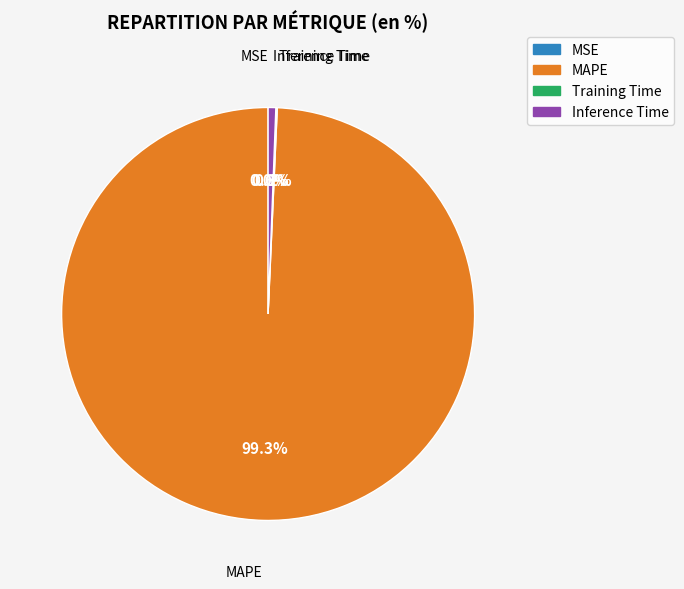

To the nearest percent, what is the difference between the largest and smallest slice percentages?

99%